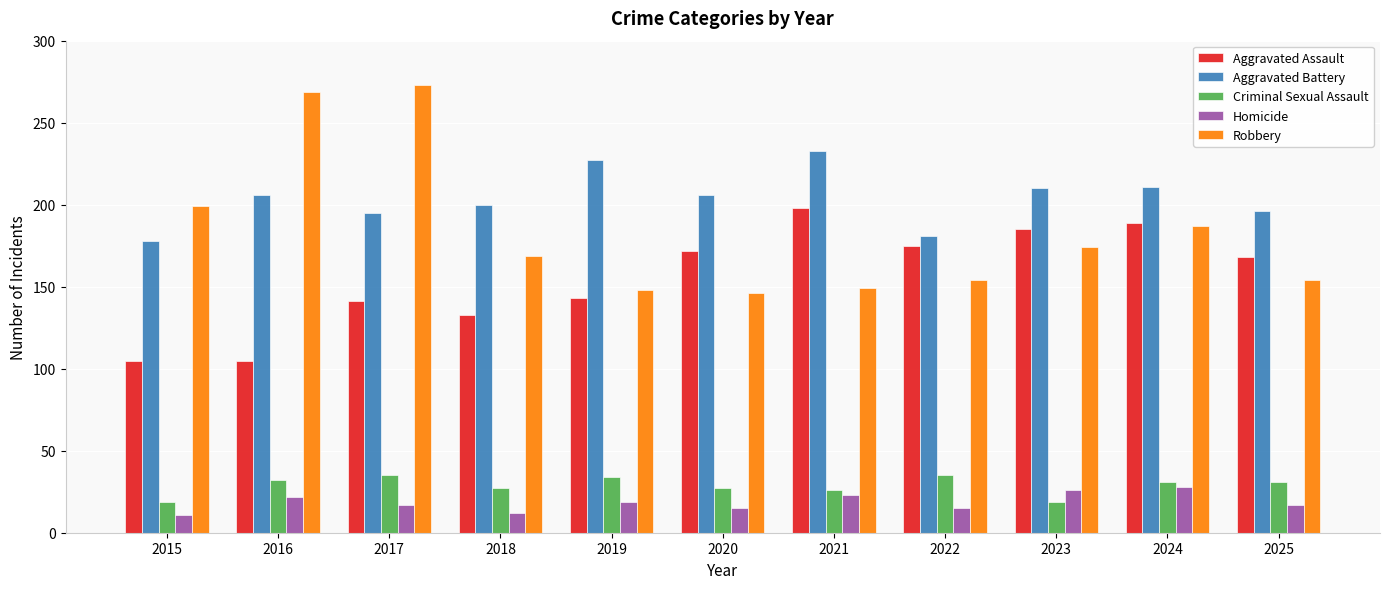

Between 2017 and 2023, which series saw the biggest shift?

Robbery